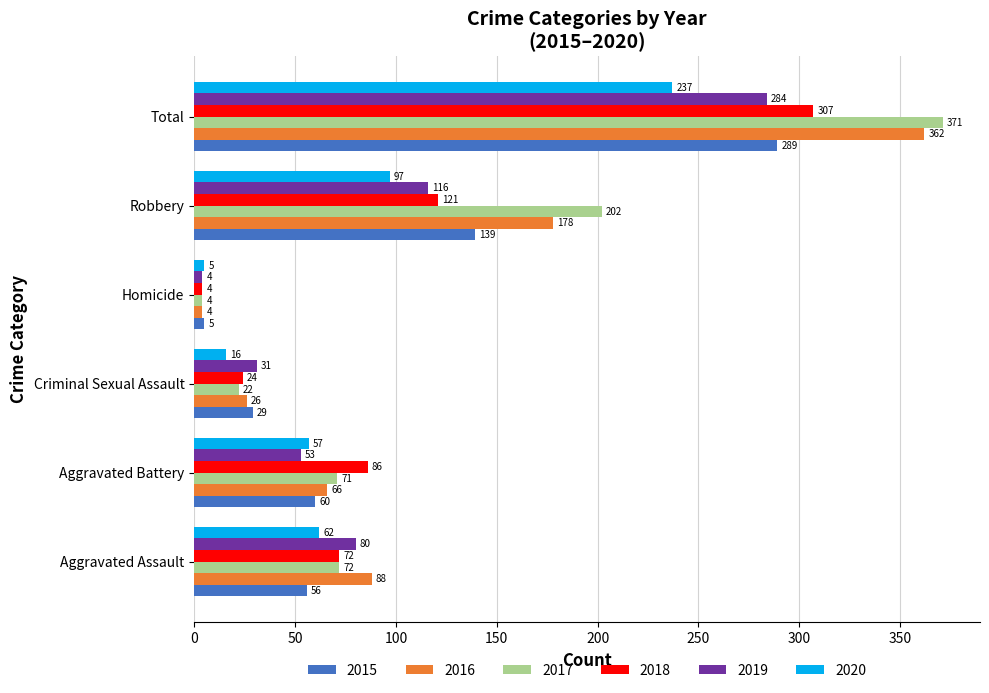

What is the difference between the maximum and minimum values in the 2015 series?

284